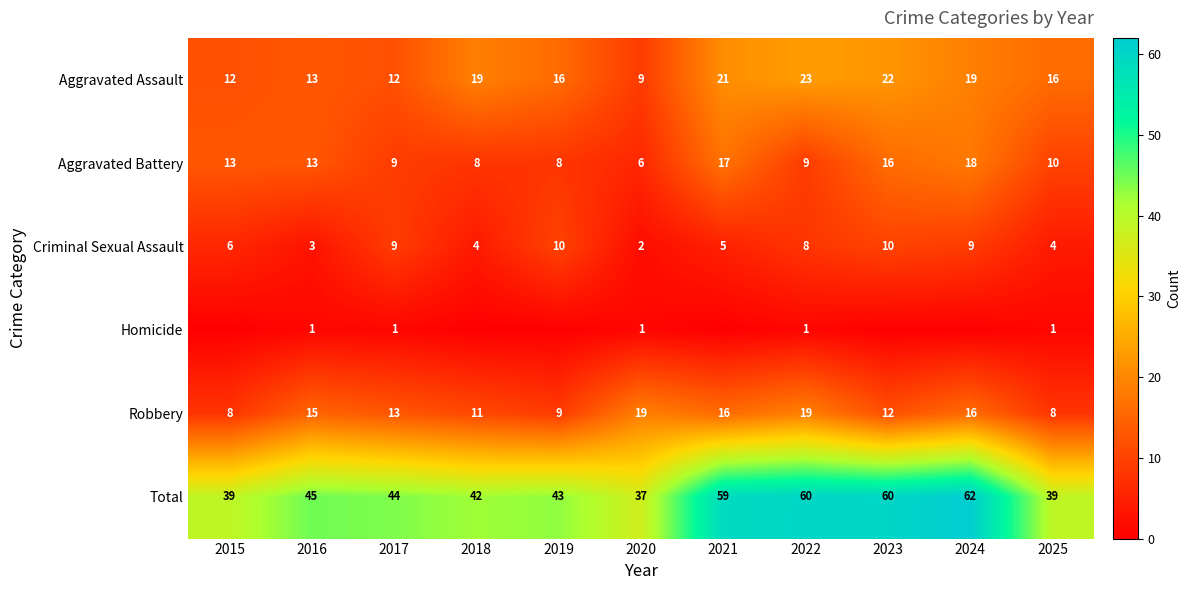

What is the sum of the Aggravated Assault values at 2016 and 2019?

29